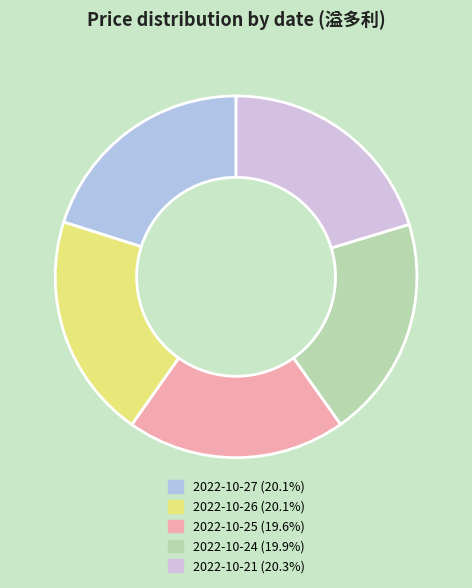

How many slices are in this pie chart?

5